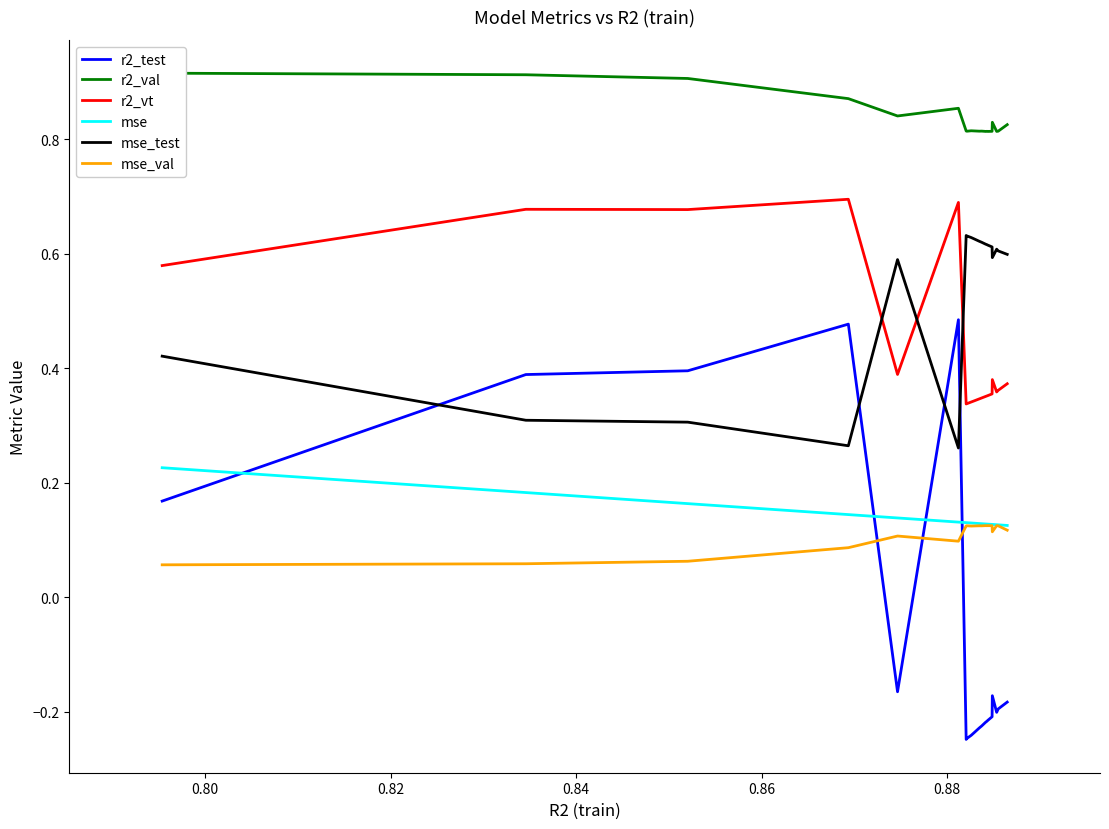

True or false: mse and r2_vt intersect in this chart.

False